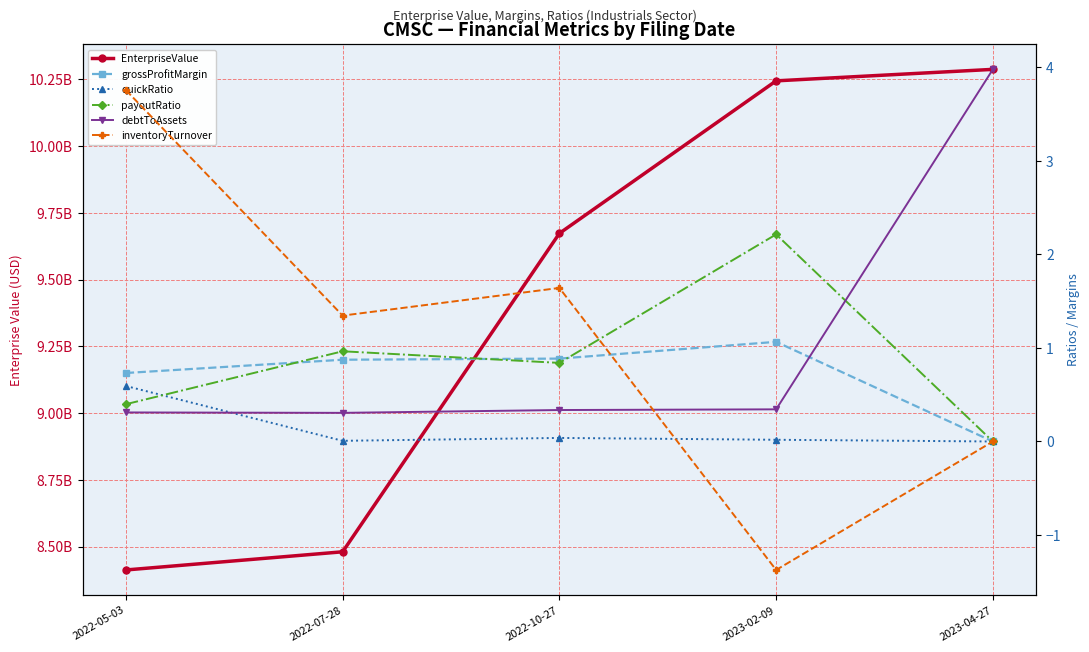

What is the sum of all inventoryTurnover values?

5.4